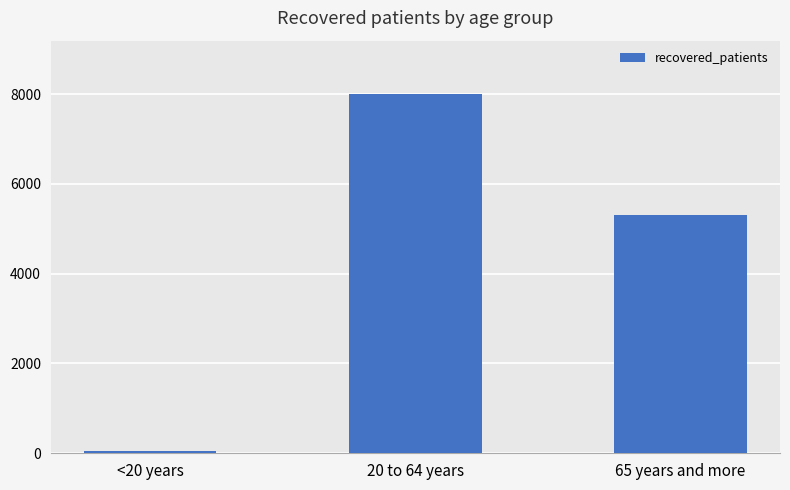

Rank the categories by value from lowest to highest.

<20 years, 65 years and more, 20 to 64 years